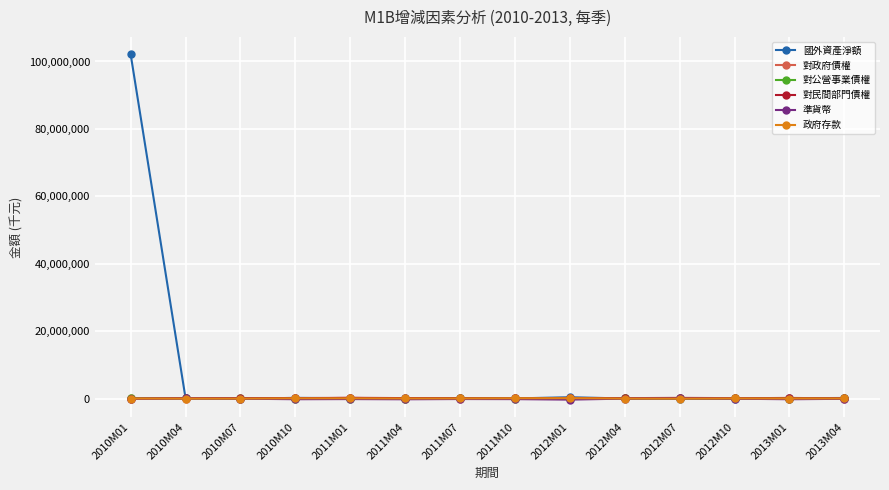

Which category has the highest value across all series?

2010M01